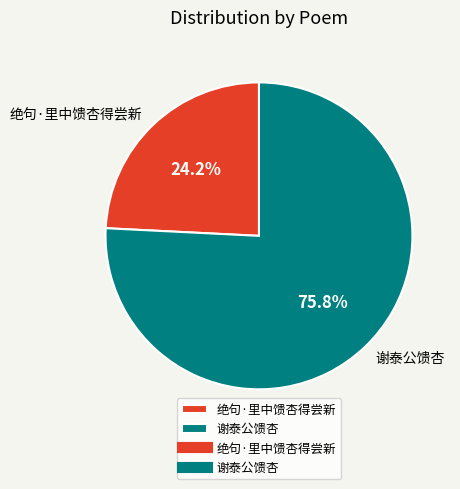

Is there any slice that represents more than half of the pie?

Yes